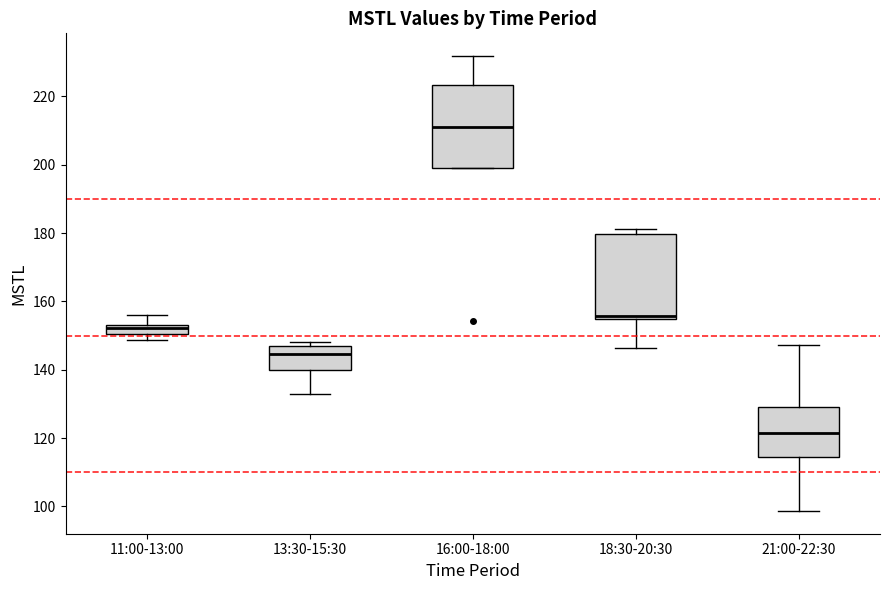

Where is the upper edge of the box for 18:30-20:30 on the y-axis? The values are not printed on the chart, so give them approximately, as read against the axis.

180